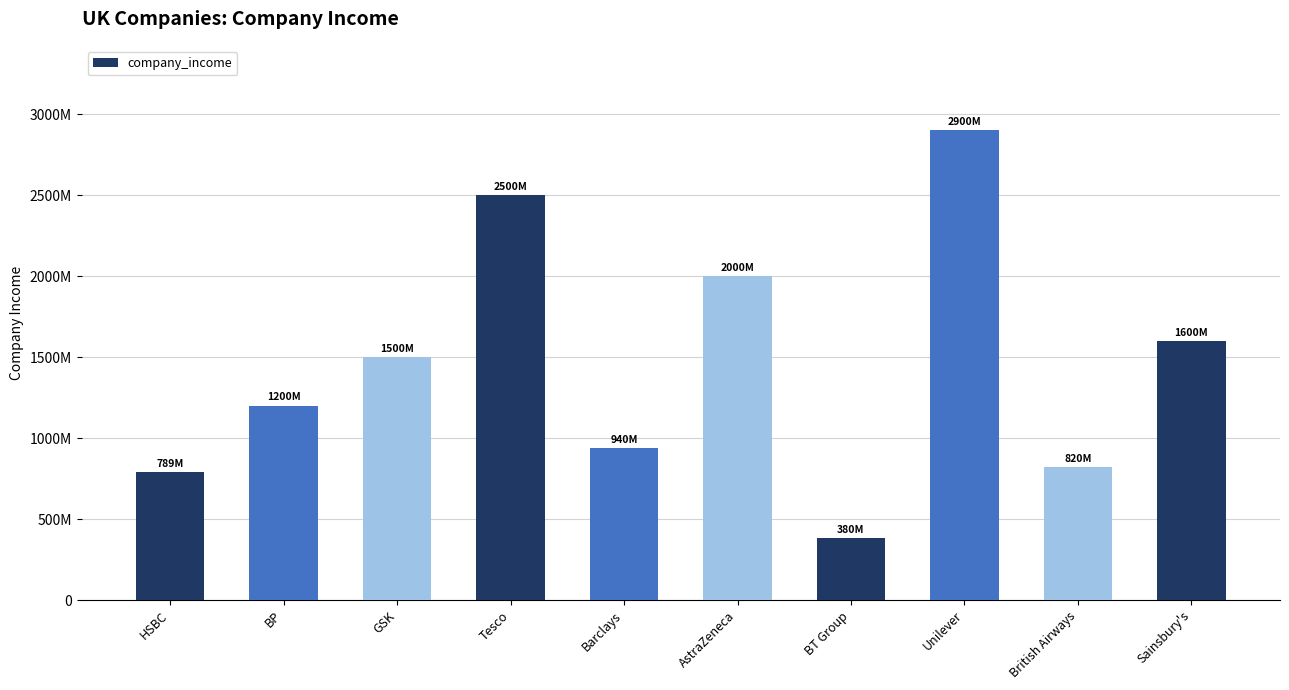

Does the chart contain stacked bars?

No